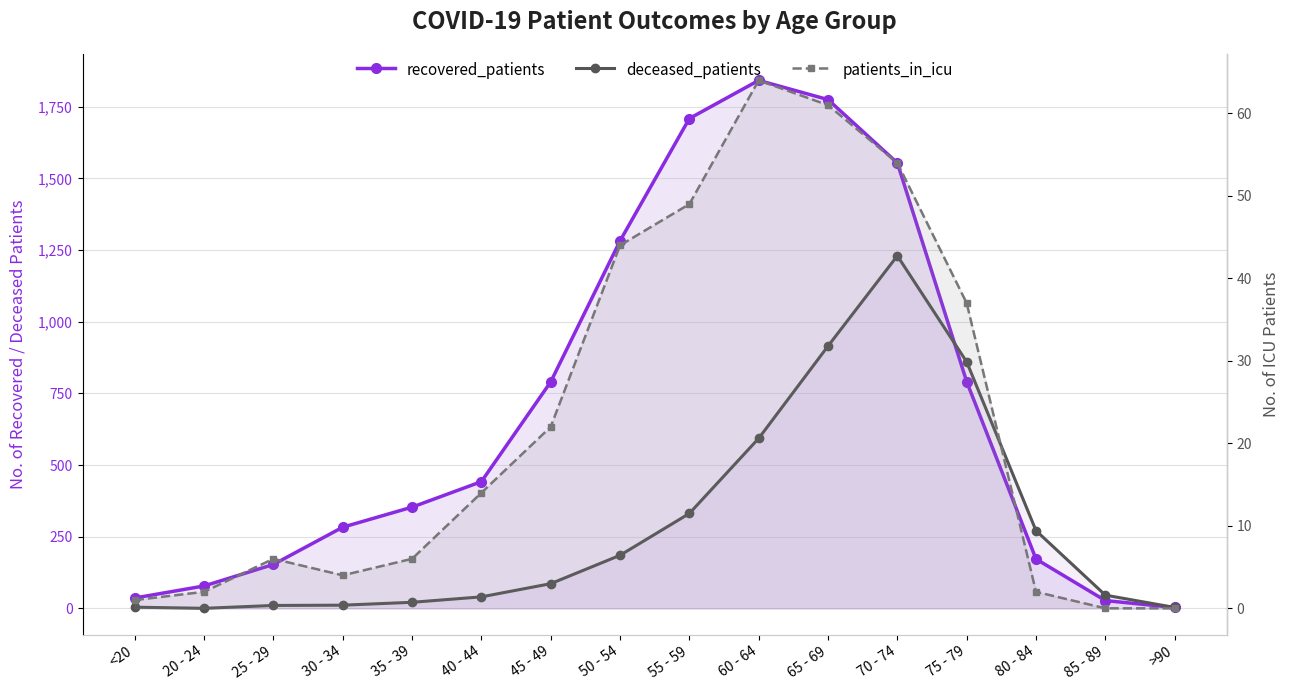

Reading right to left, what are all the values shown in this chart?

recovered_patients: 3	27	172	791	1554	1775	1842	1709	1282	790	442	353	283	153	78	36
deceased_patients: 3	46	271	860	1230	915	593	331	185	86	40	21	11	10	0	4
patients_in_icu: 0	0	2	37	54	61	64	49	44	22	14	6	4	6	2	1